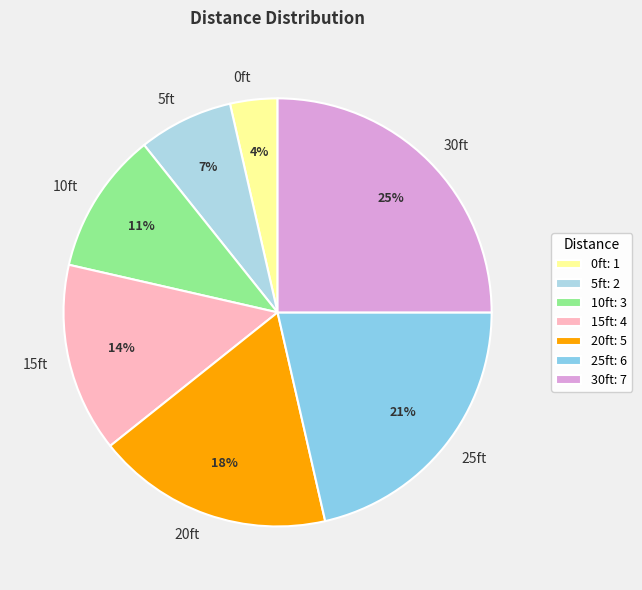

Do 30ft and 0ft together represent more than half of the pie?

No